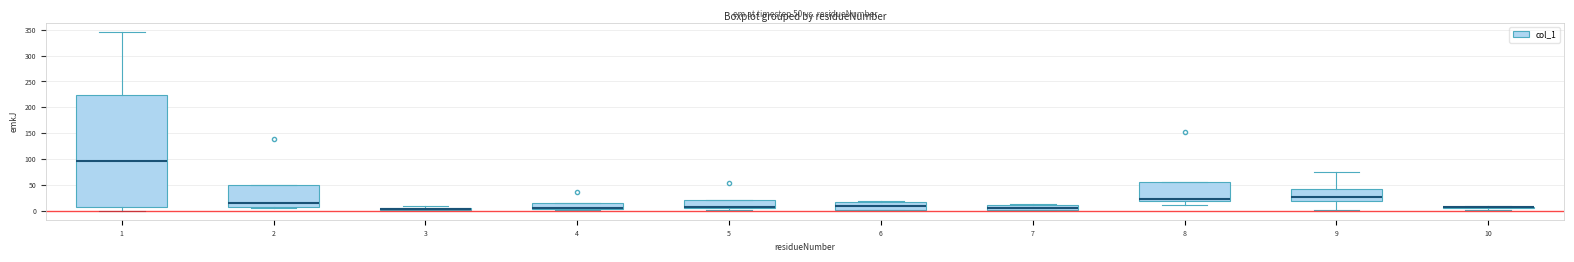

Comparing the boxes themselves (not the whiskers), which one is the tallest?

1